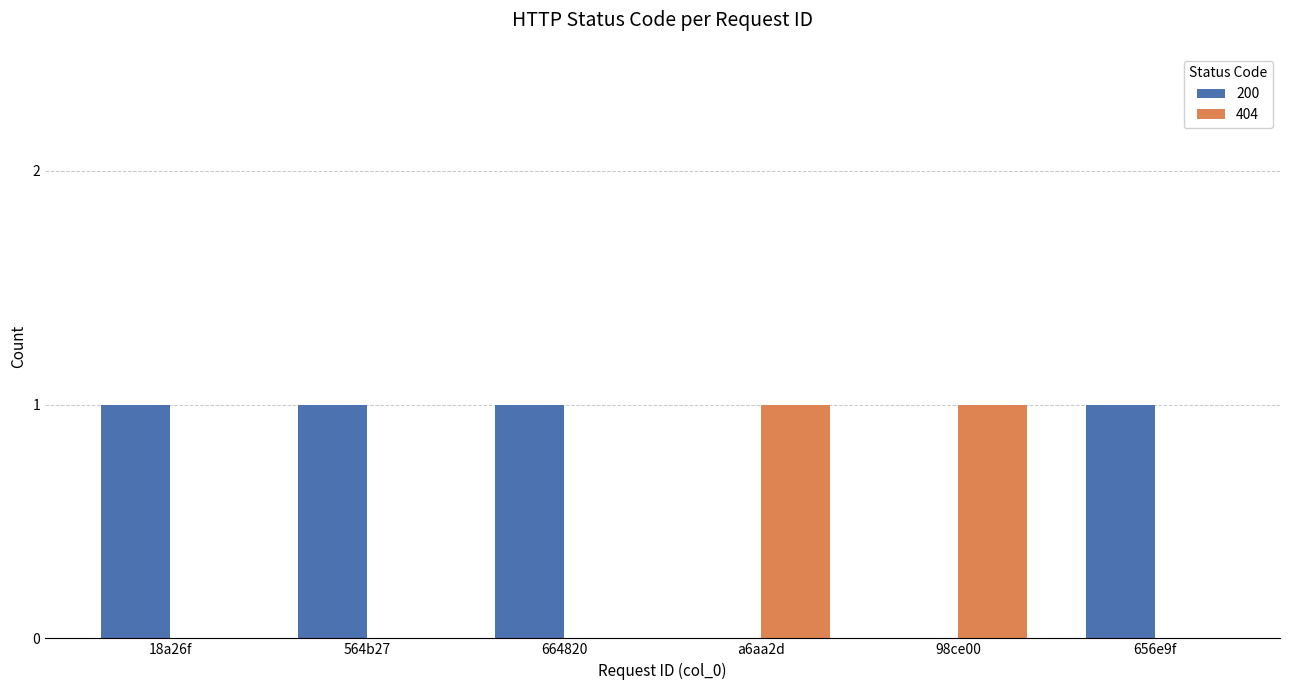

Which series has the largest total across all categories?

200